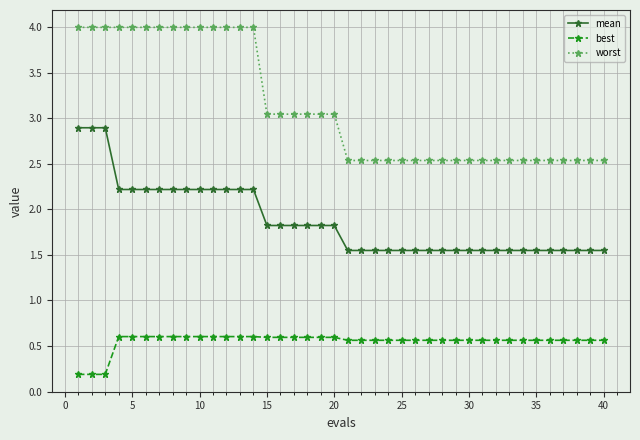

True or false: best and worst cross at least once.

False